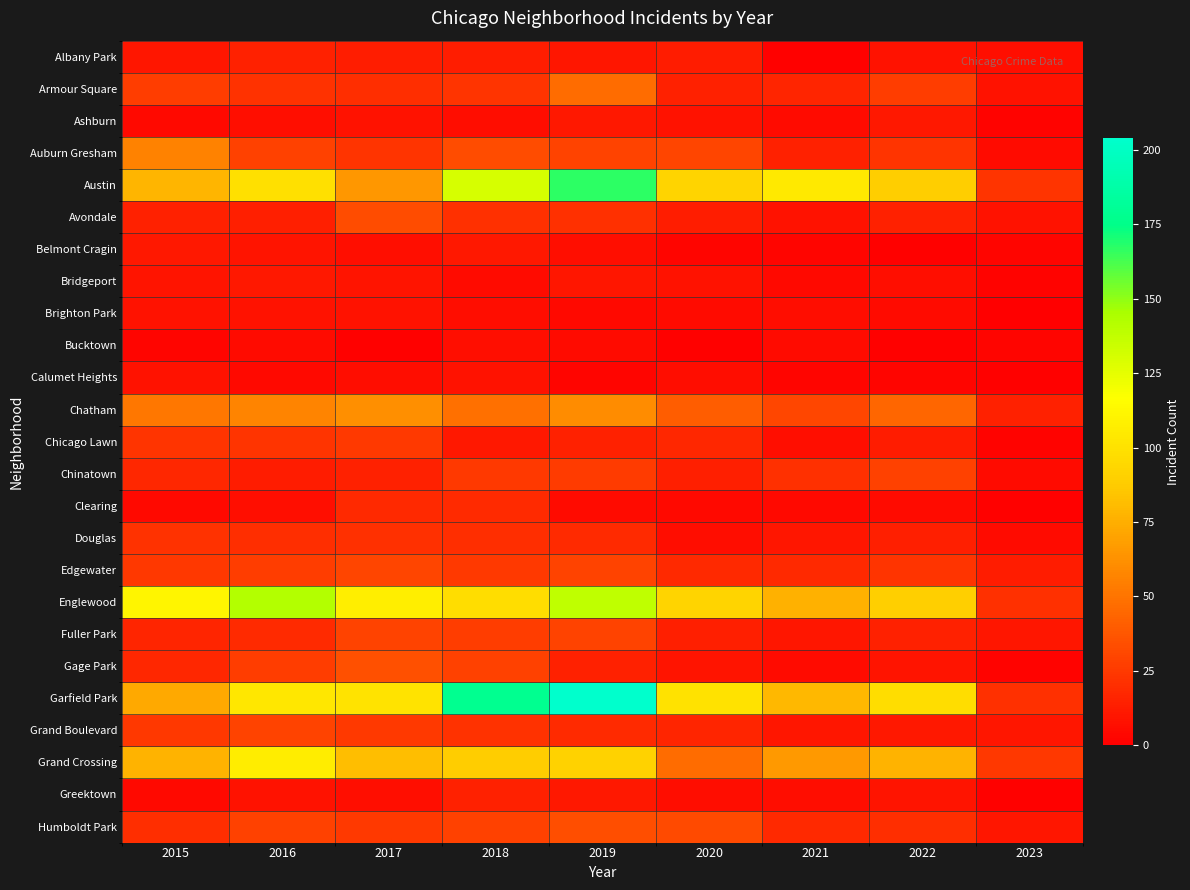

Which category has the highest value across all series?

2019